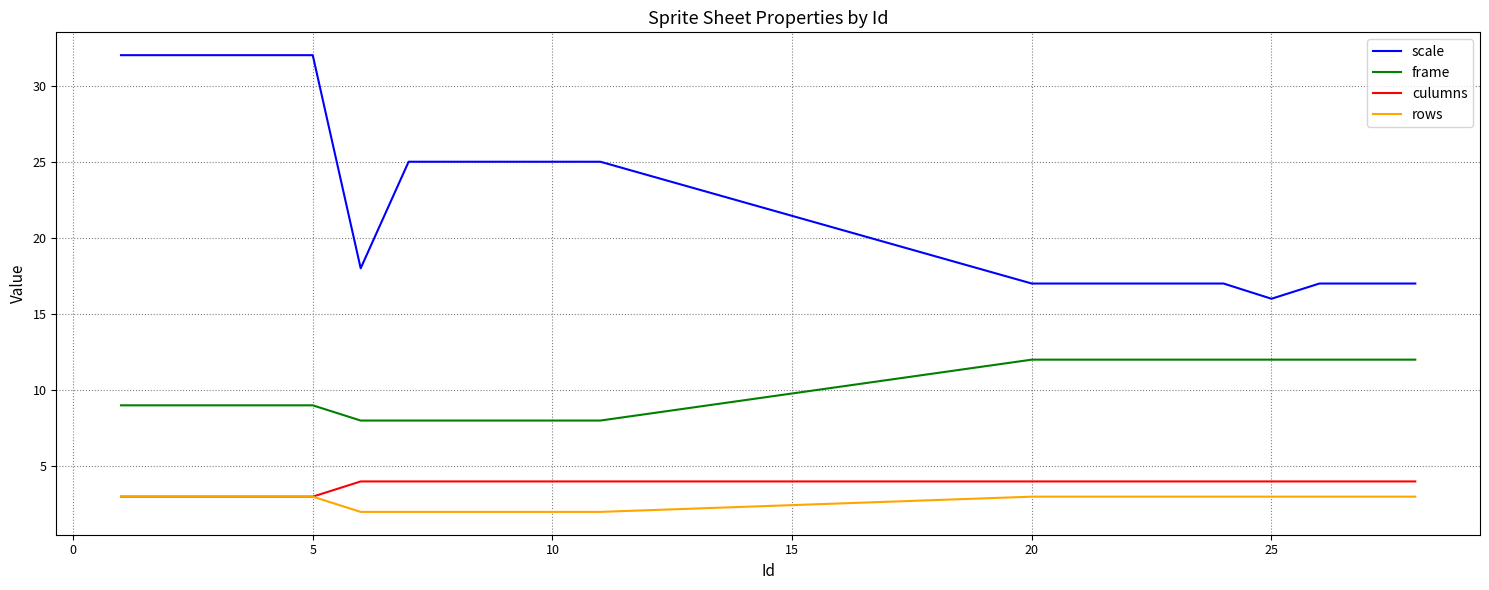

Reading left to right, extract all data points from this chart.

scale: 32	32	32	32	32	18	25	25	25	25	25	17	17	17	17	17	16	17	17	17
frame: 9	9	9	9	9	8	8	8	8	8	8	12	12	12	12	12	12	12	12	12
culumns: 3	3	3	3	3	4	4	4	4	4	4	4	4	4	4	4	4	4	4	4
rows: 3	3	3	3	3	2	2	2	2	2	2	3	3	3	3	3	3	3	3	3